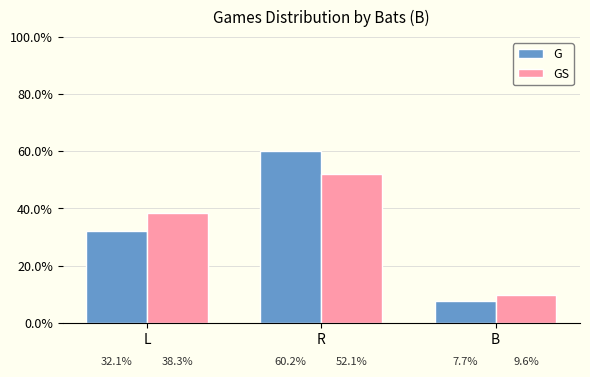

At which category is the sum across all series the highest?

R